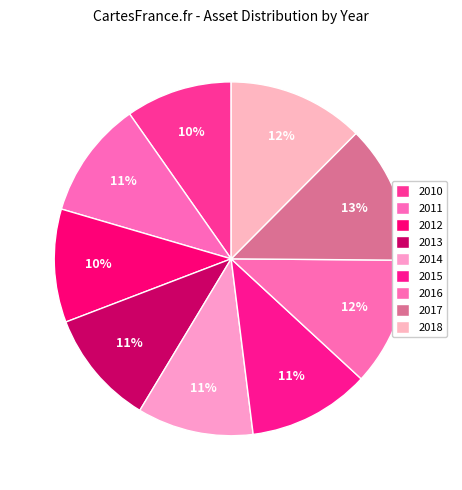

What is the ratio of the value at 2017 to the value at 2012?

1.2